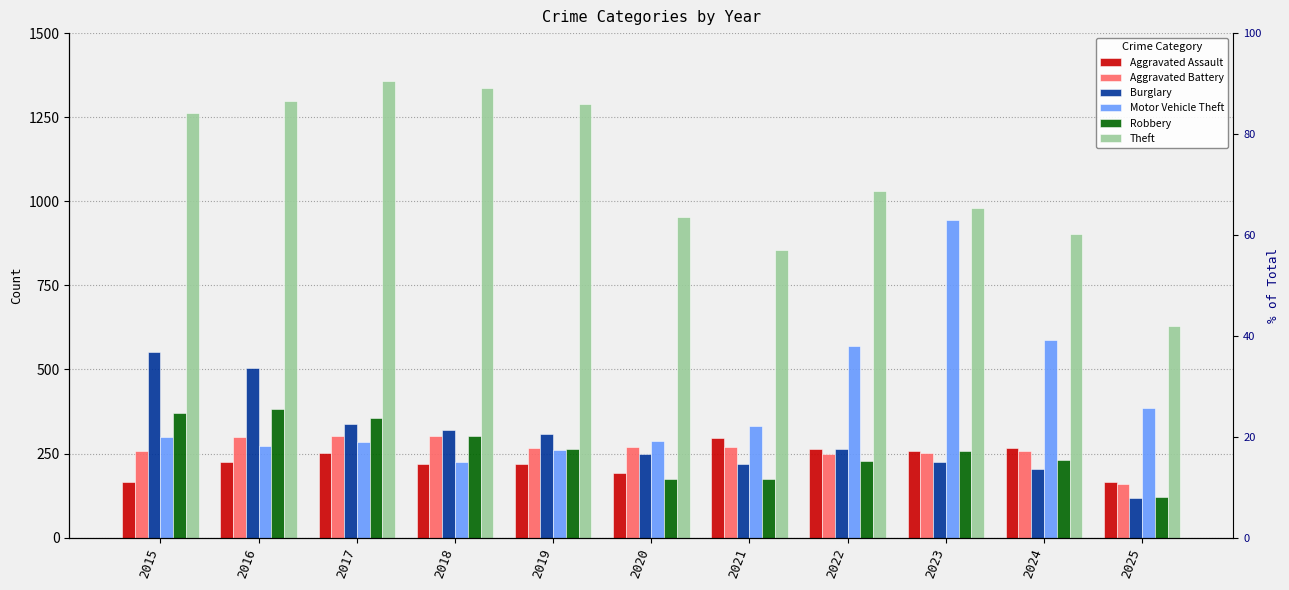

What is the value of the Burglary bar at the 5th from the left?

308